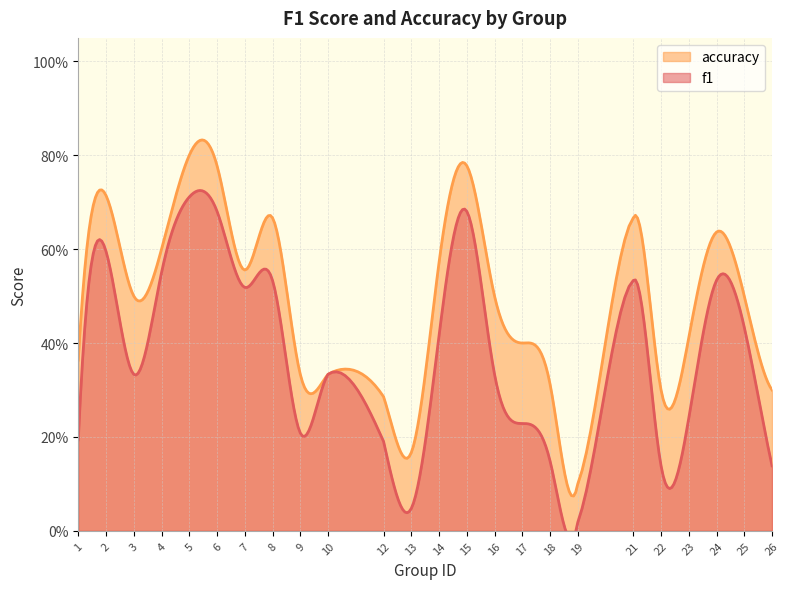

How many data points does each series have?

24